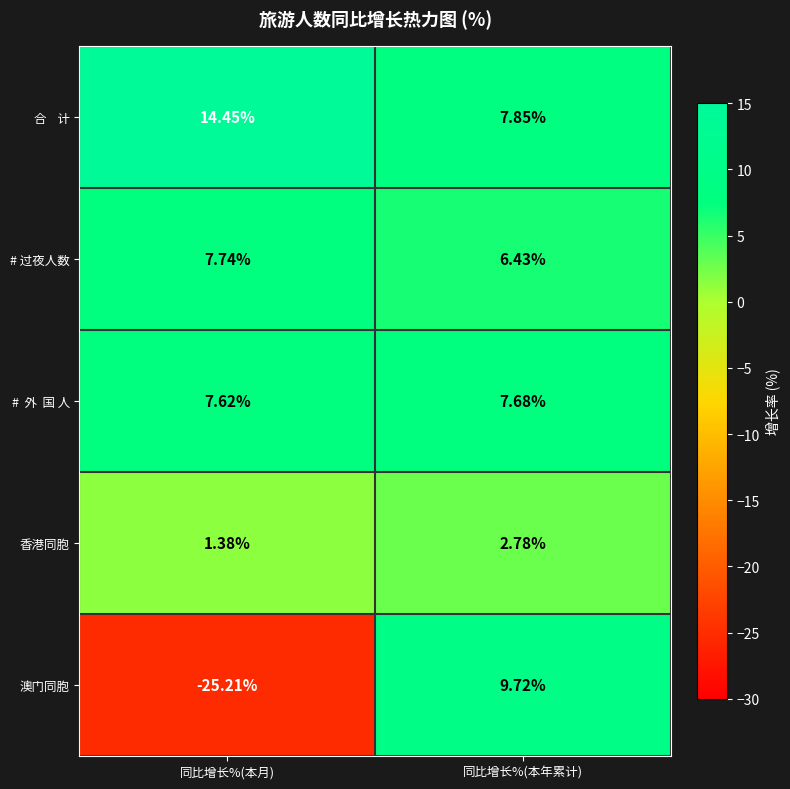

Where does the 澳门同胞 series first go above 9?

同比增长%(本年累计)